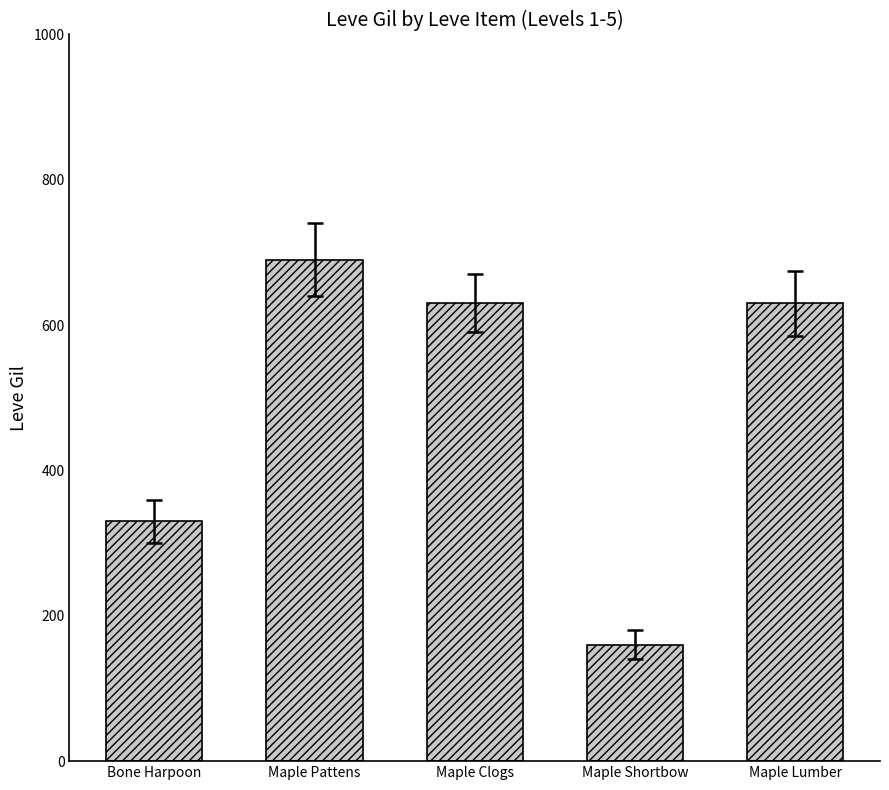

What is the change in value from Maple Pattens to Maple Shortbow?

-530